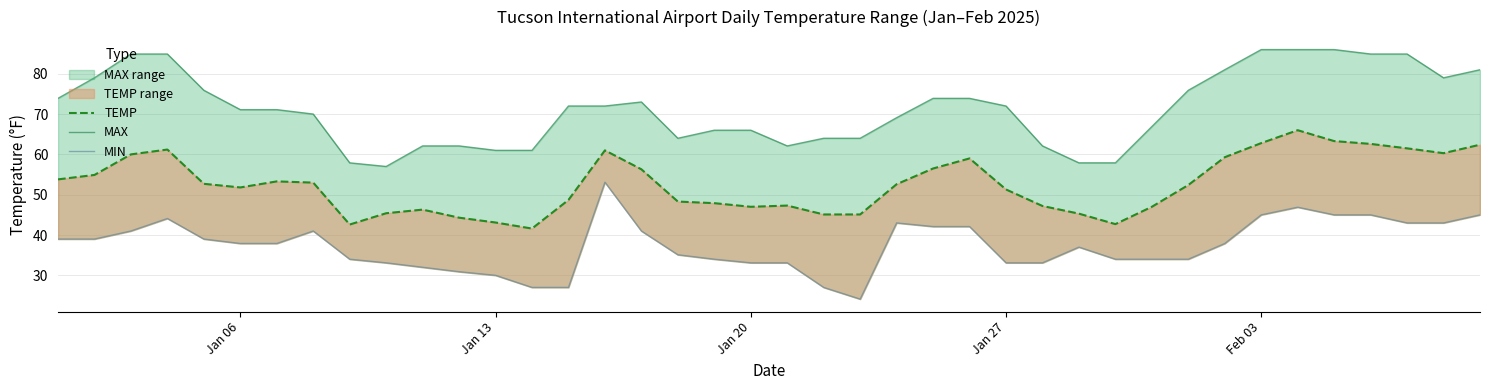

What is the average value of the MAX series?

71.3